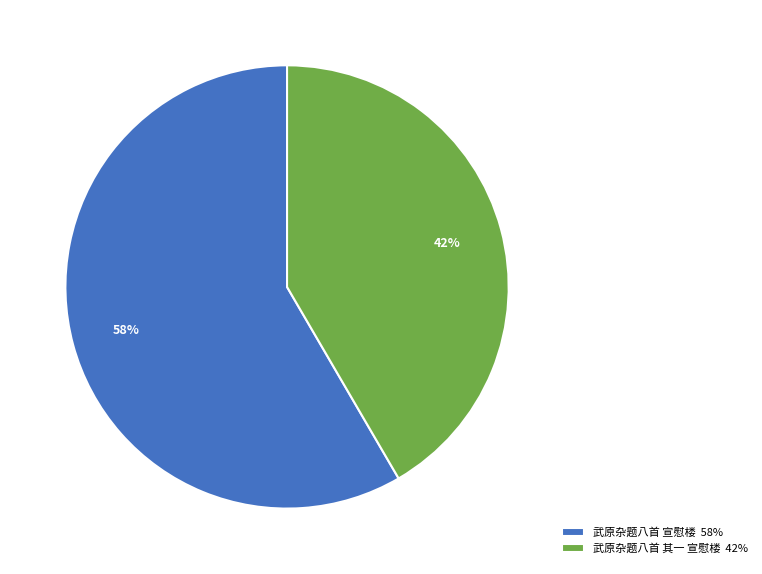

Combined, do 武原杂题八首 其一 宣慰楼 42% and 武原杂题八首 宣慰楼 58% account for over 50%?

Yes